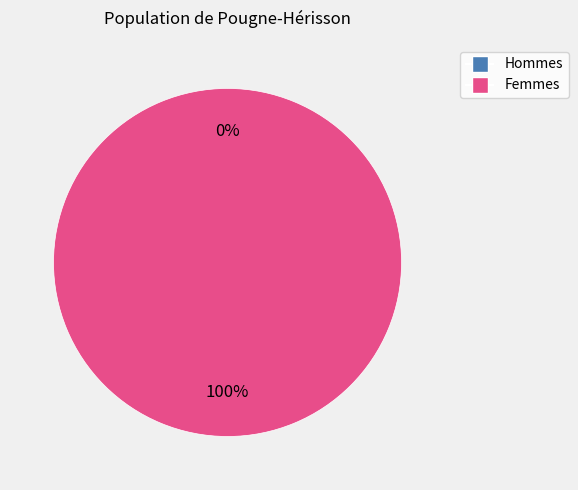

Is the sum of 0 and 1 greater than half?

Yes